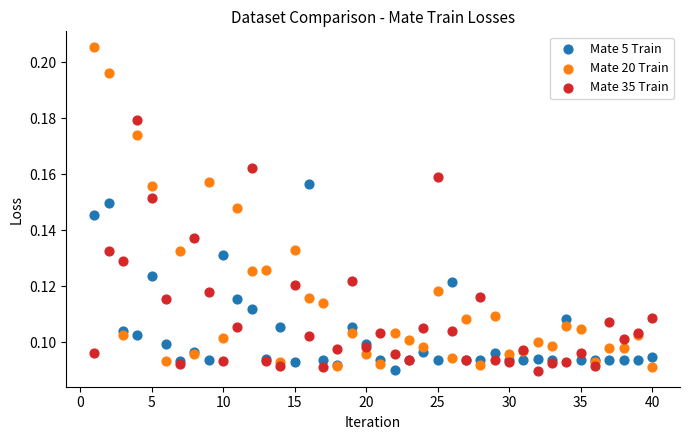

What is the X range (max minus min) for the scatter plot?

39.0